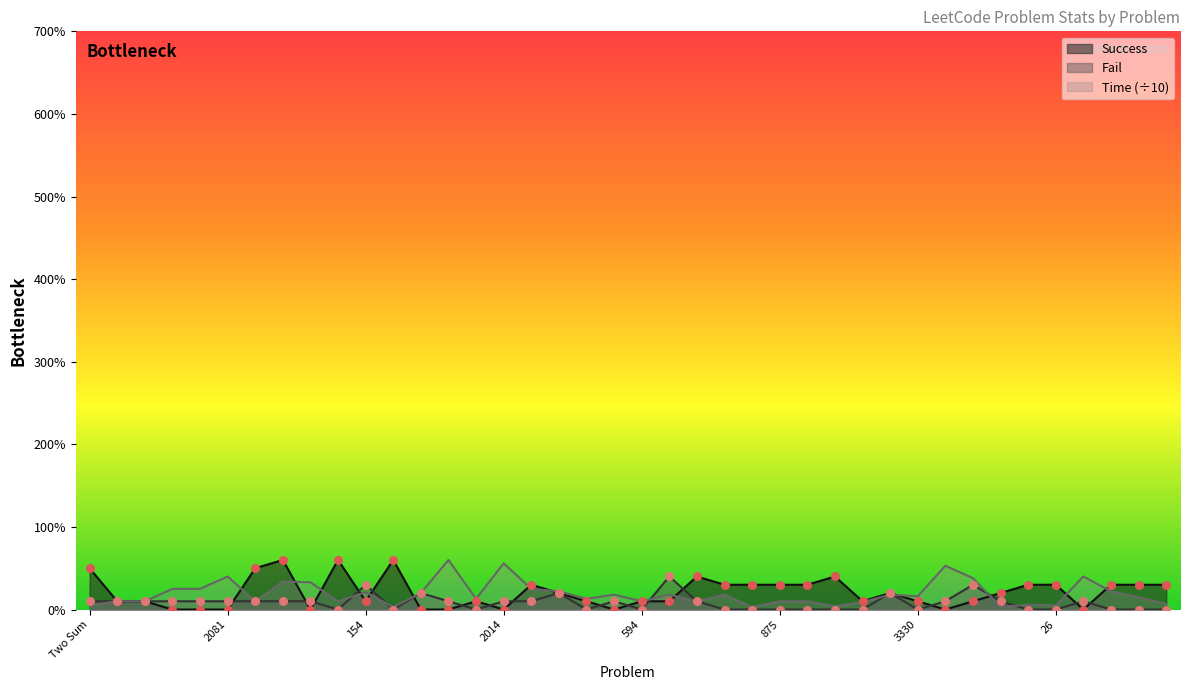

Which series has the largest total across all categories?

Success